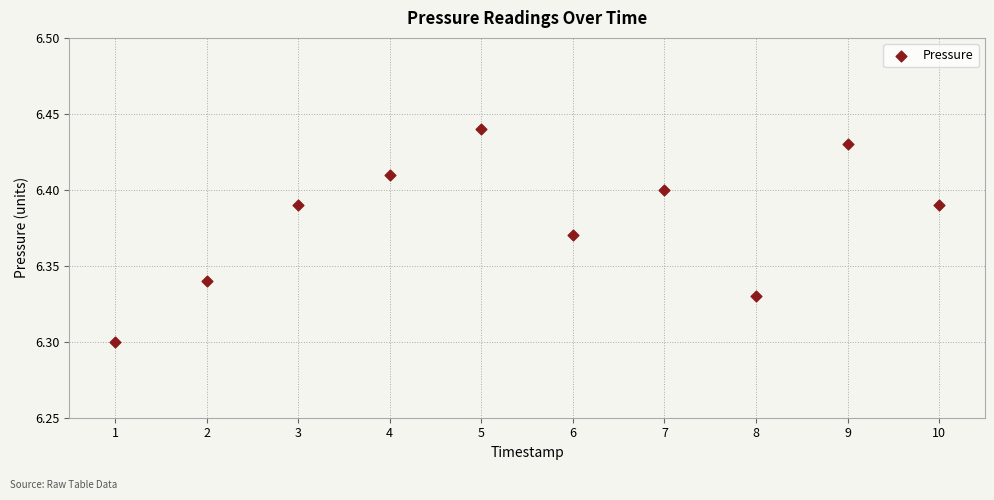

What is the range of X values (max minus min)?

9.0